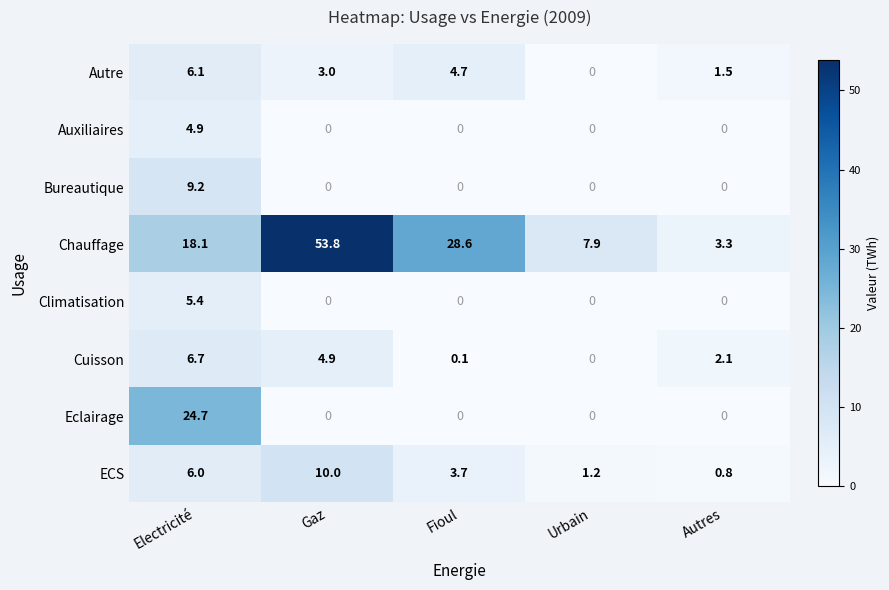

List the series in order of their peak value, highest first.

Chauffage, Eclairage, ECS, Bureautique, Cuisson, Autre, Climatisation, Auxiliaires